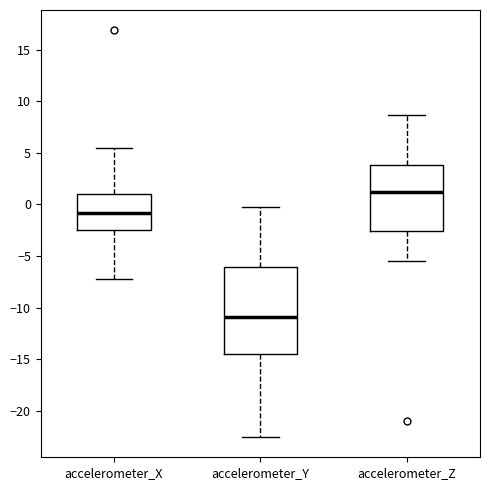

Where is the lower edge of the box for accelerometer_X on the y-axis? The values are not printed on the chart, so give them approximately, as read against the axis.

-2.5